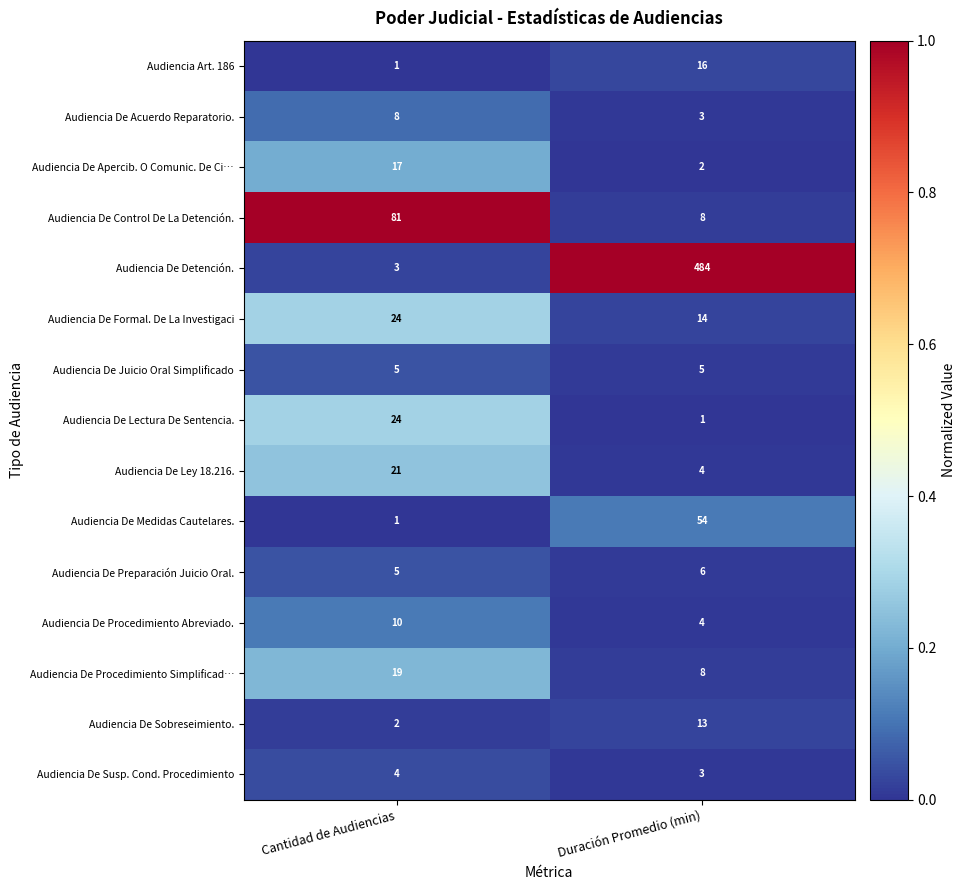

Rank the categories by Audiencia Art. 186 value from highest to lowest.

Duración Promedio (min), Cantidad de Audiencias